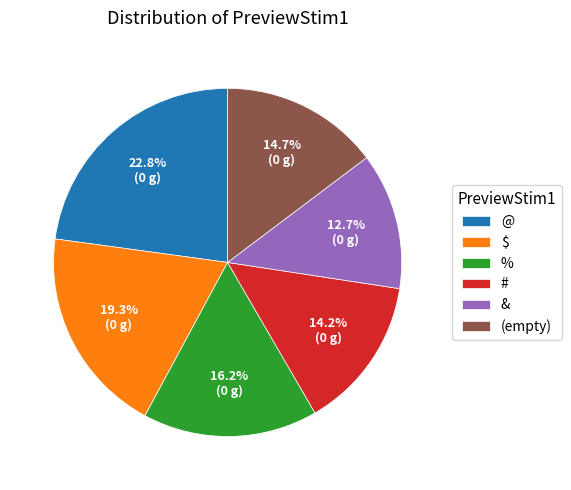

To the nearest percent, what portion does @ represent?

23%